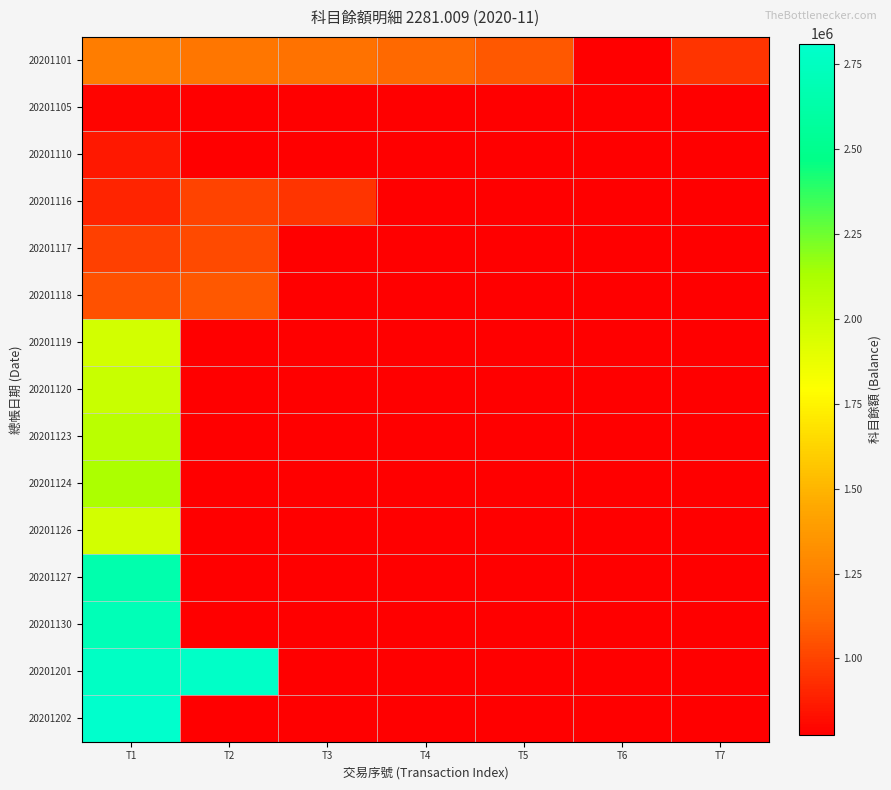

At which category is the sum across all series the highest?

T1